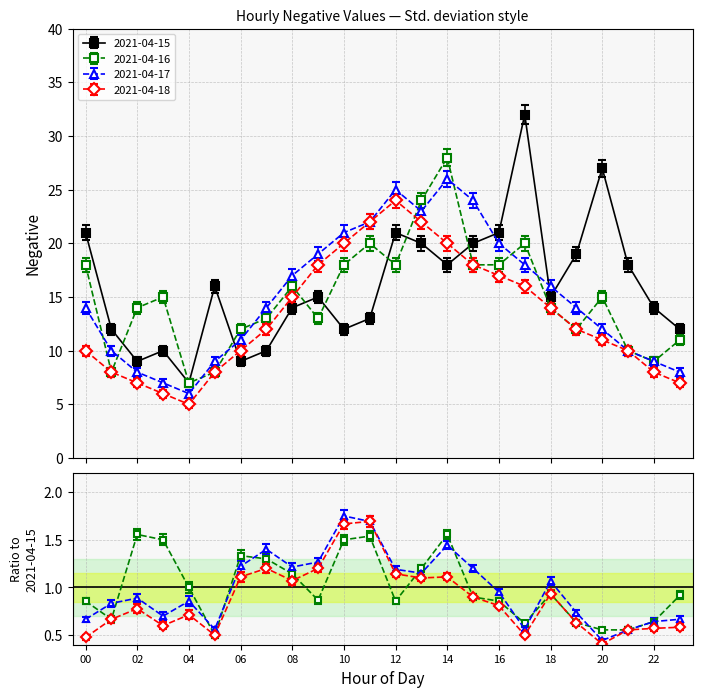

What is the difference between the highest and lowest values at 18?

2